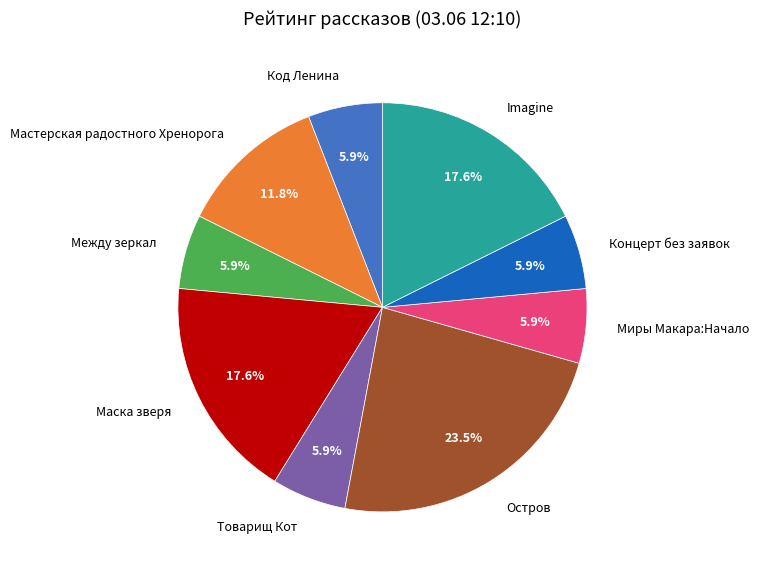

What is the ratio of the value at Остров to the value at Imagine?

1.3